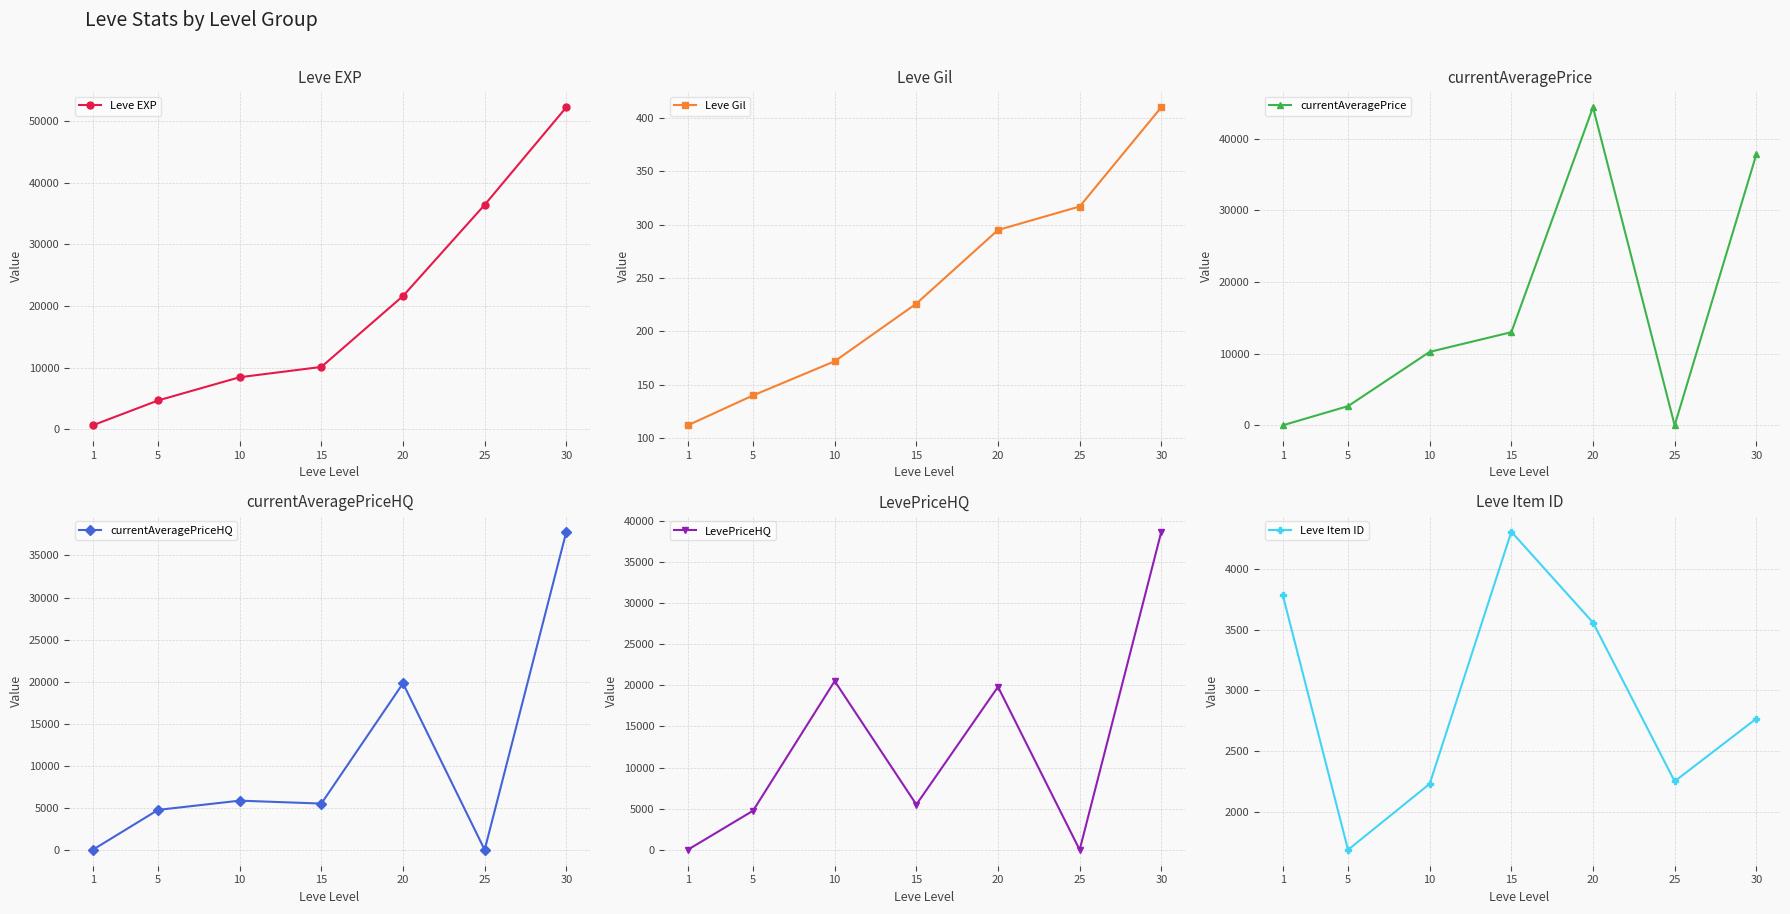

Reading left to right, transcribe all the data shown in this chart.

Leve EXP: 1=630.0	5=4660.0	10=8430.0	15=10100.0	20=21600.0	25=36390.0	30=52220.0
Leve Gil: 1=112.0	5=140.0	10=172.0	15=226.0	20=295.0	25=317.0	30=410.0
currentAveragePrice: 1=0.0	5=2676.2	10=10251.5	15=13000.0	20=44400.0	25=0.0	30=37816.3
currentAveragePriceHQ: 1=0.0	5=4747.5	10=5846.8	15=5499.7	20=19800.0	25=0.0	30=37825.0
LevePriceHQ: 1=0.0	5=4747.5	10=20500.0	15=5499.7	20=19800.0	25=0.0	30=38645.0
Leve Item ID: 1=3788.0	5=1685.0	10=2229.0	15=4308.0	20=3559.0	25=2250.0	30=2767.0